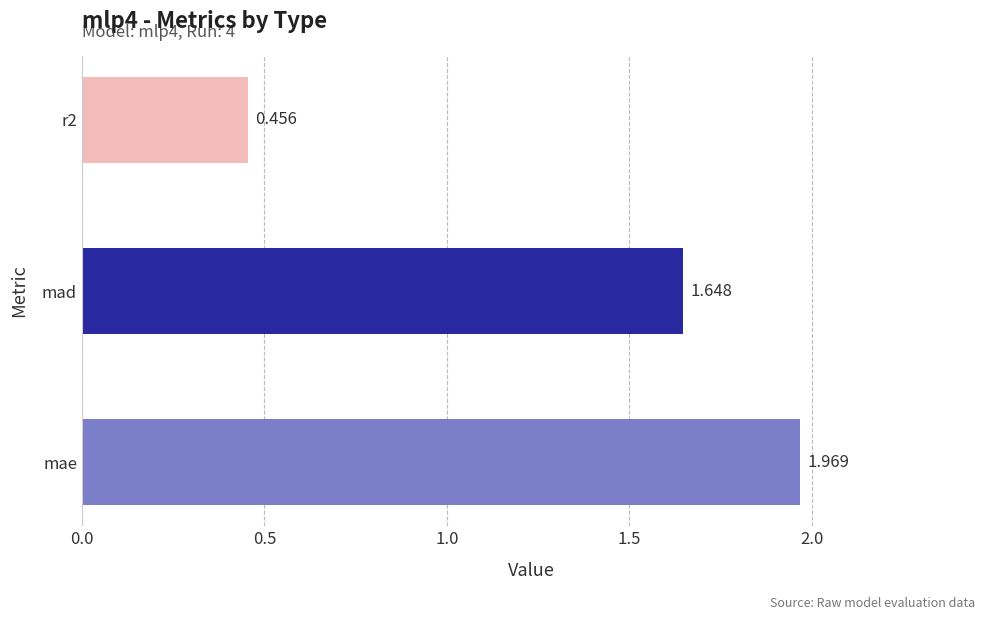

Rank the categories by value from highest to lowest.

mae, mad, r2